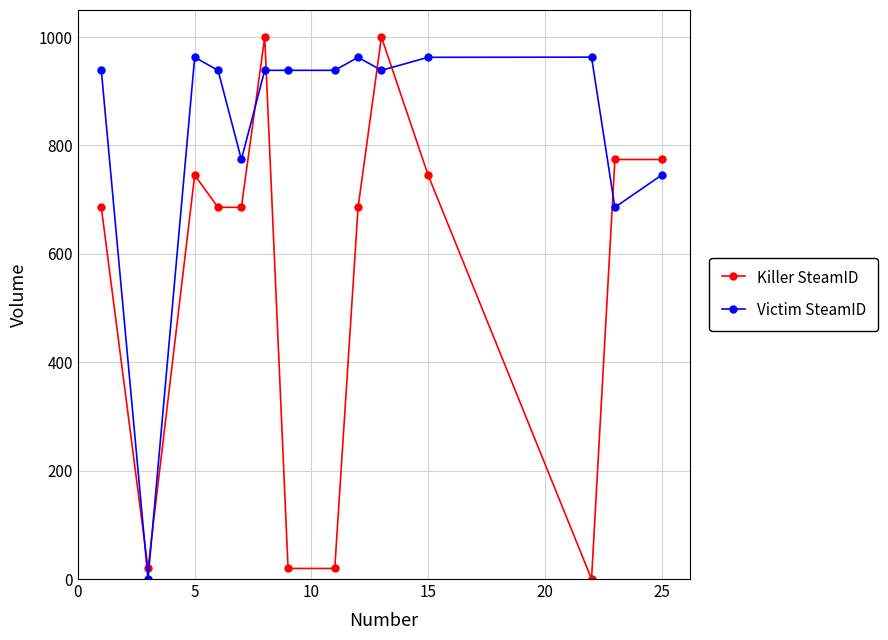

What is the difference between the maximum and minimum values in the Victim SteamID series?

963.0